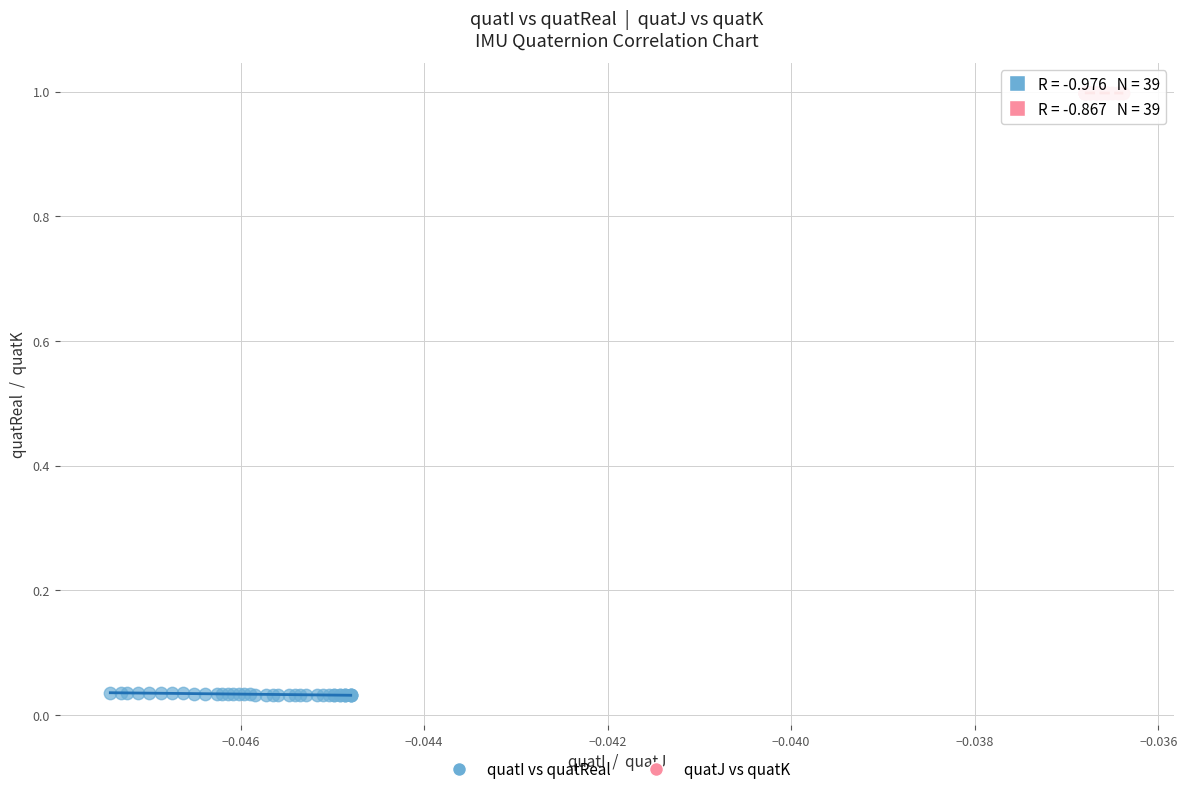

Which series contains the highest Y value?

quatJ vs quatK